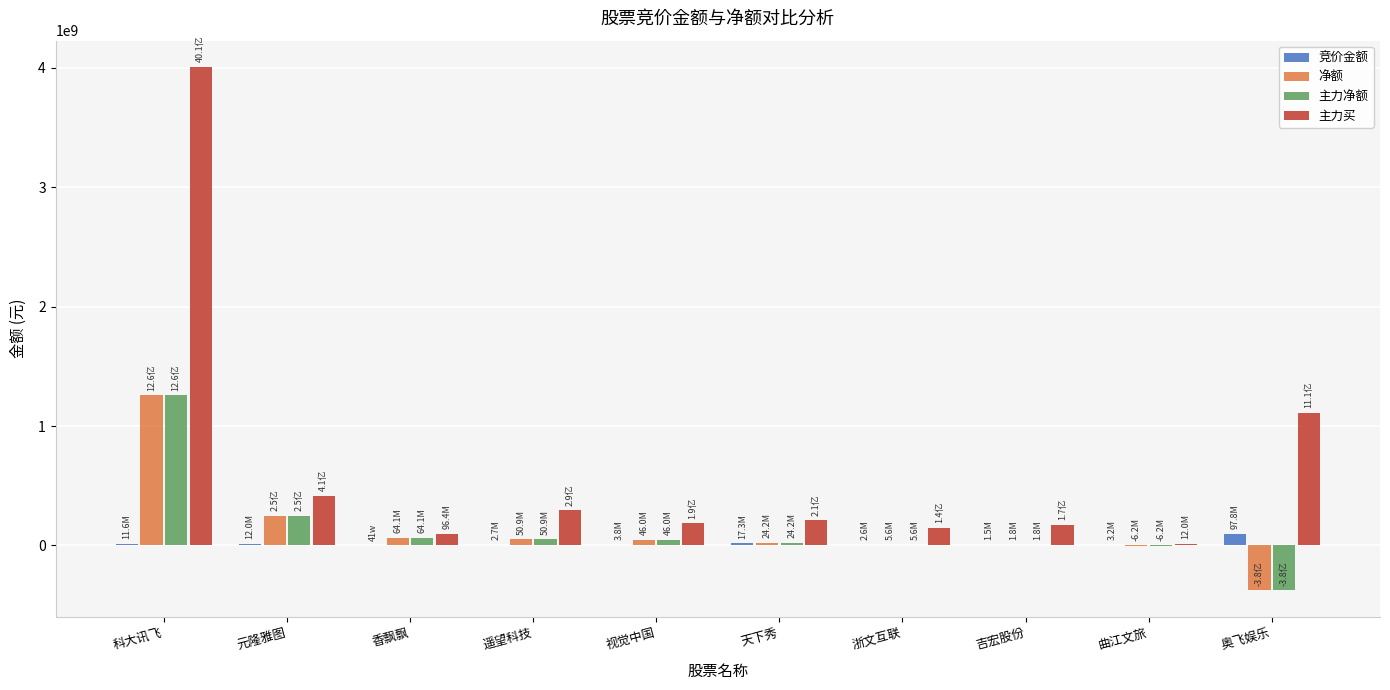

What is the greatest value displayed?

4007648711